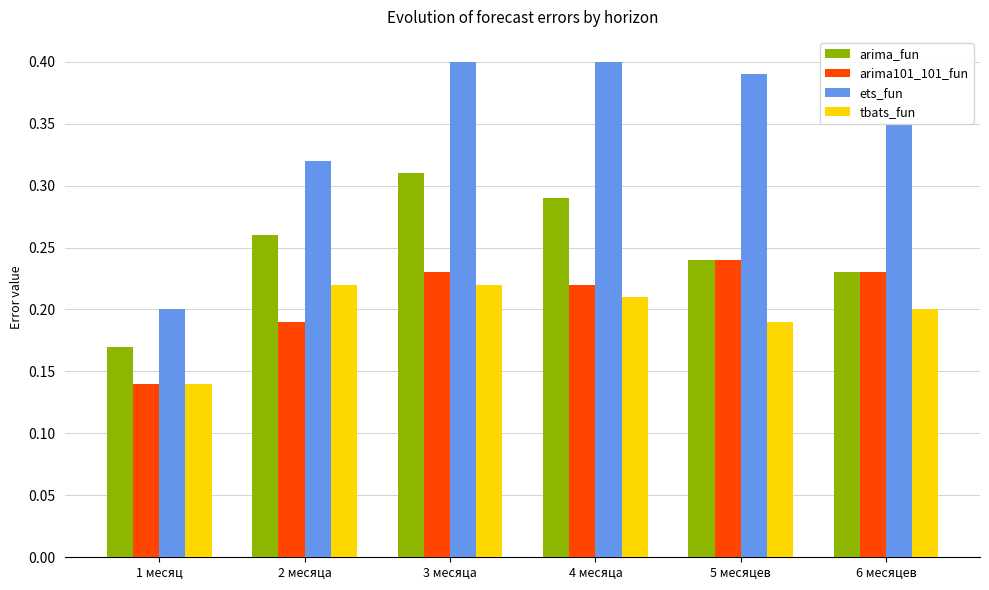

Which category has the highest value in the arima101_101_fun series?

5 месяцев